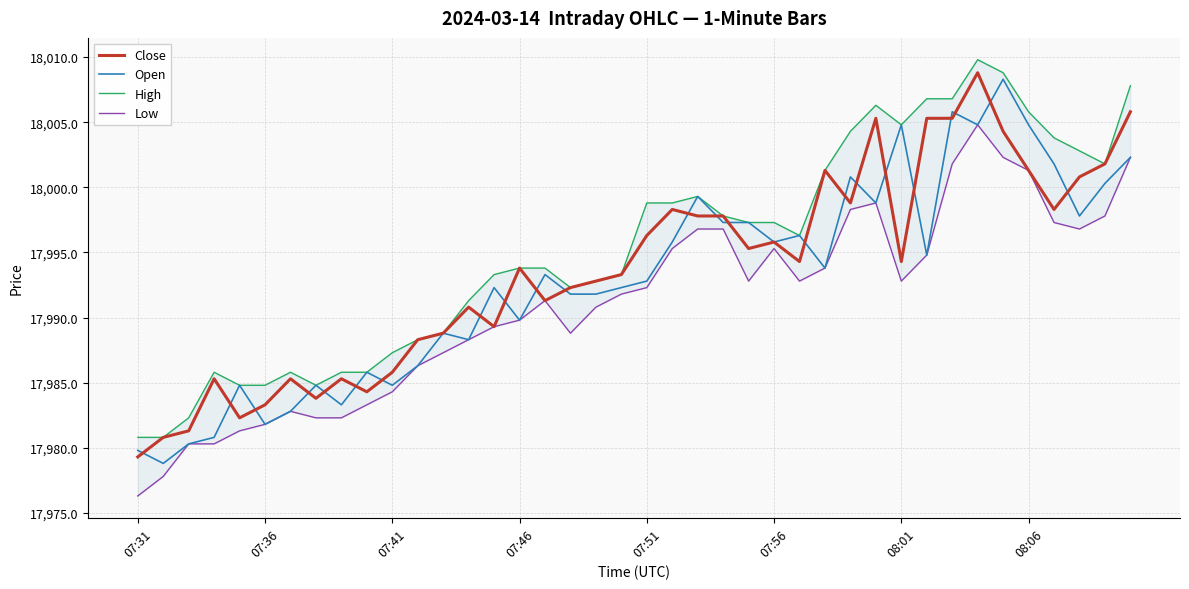

The Open series shows 26166.6 at 07:31. True or false?

False